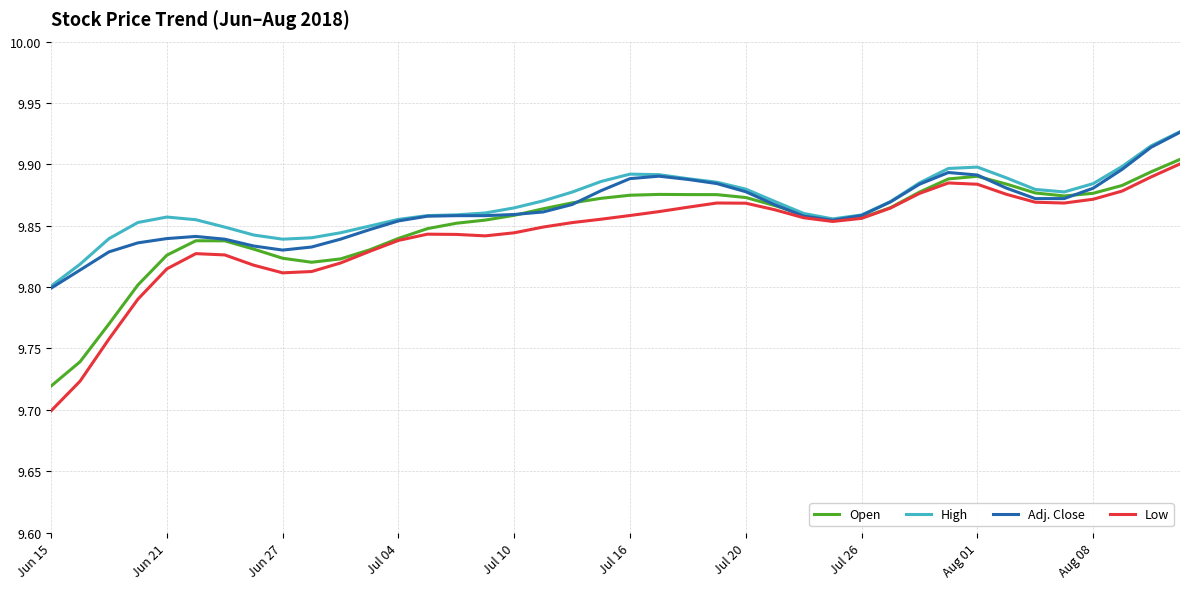

True or false: Open has more than 0 points higher than both neighbors.

True